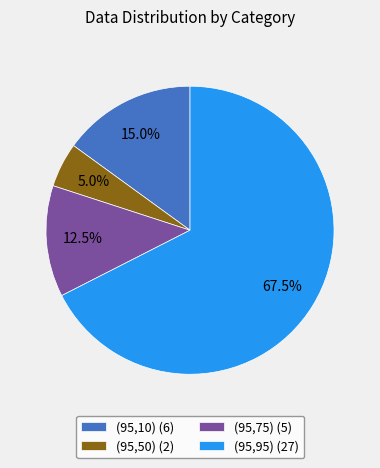

What is the ratio of the value at (95,95) (27) to the value at (95,75) (5)?

5.4